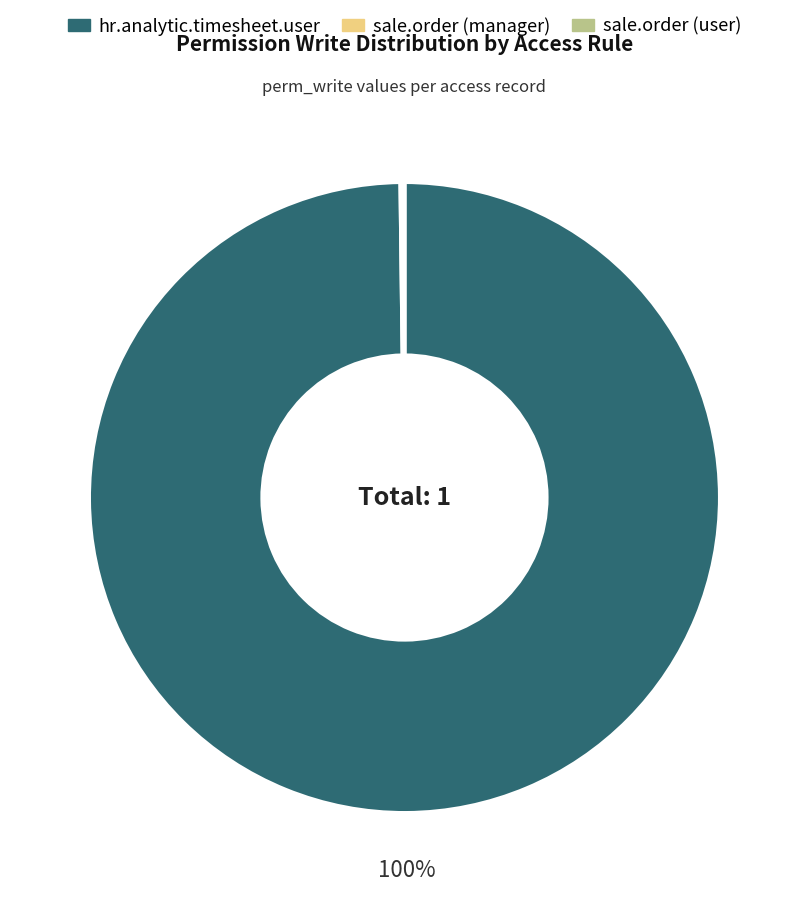

Which category has the biggest portion of the pie?

hr.analytic.timesheet.user